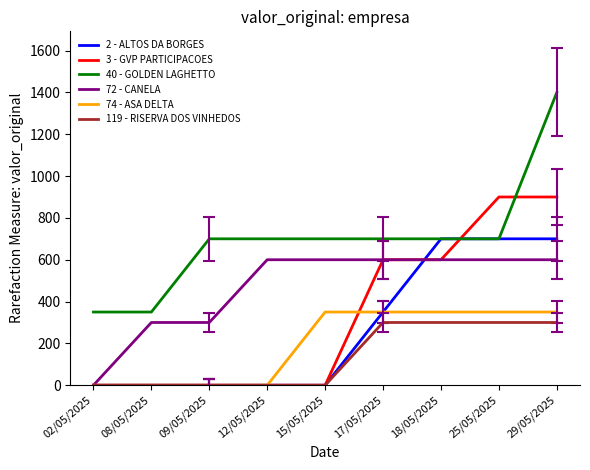

Which series has the largest total across all categories?

40 - GOLDEN LAGHETTO